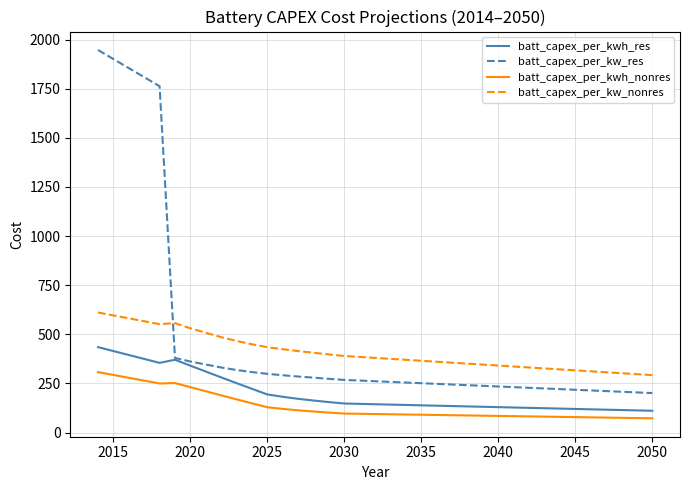

What is the highest value of the batt_capex_per_kwh_nonres series?

307.7